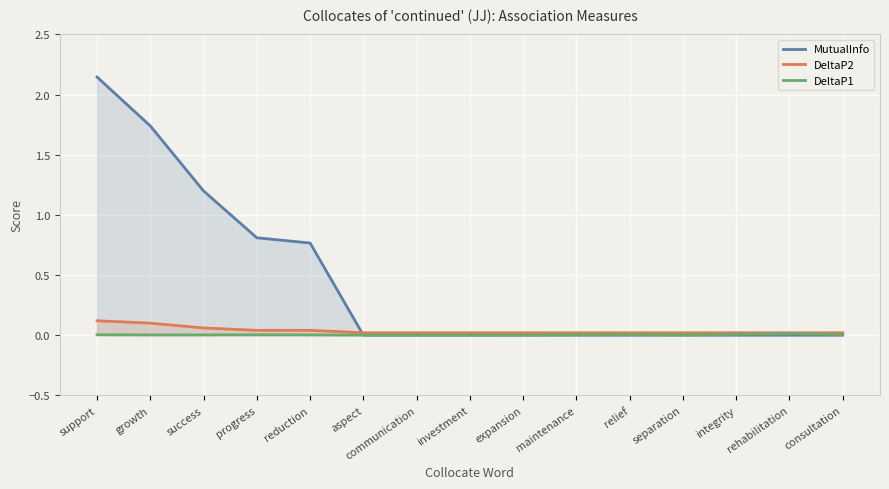

Rank the categories by DeltaP1 value from lowest to highest.

aspect, communication, investment, expansion, growth, success, reduction, separation, progress, support, maintenance, relief, consultation, integrity, rehabilitation